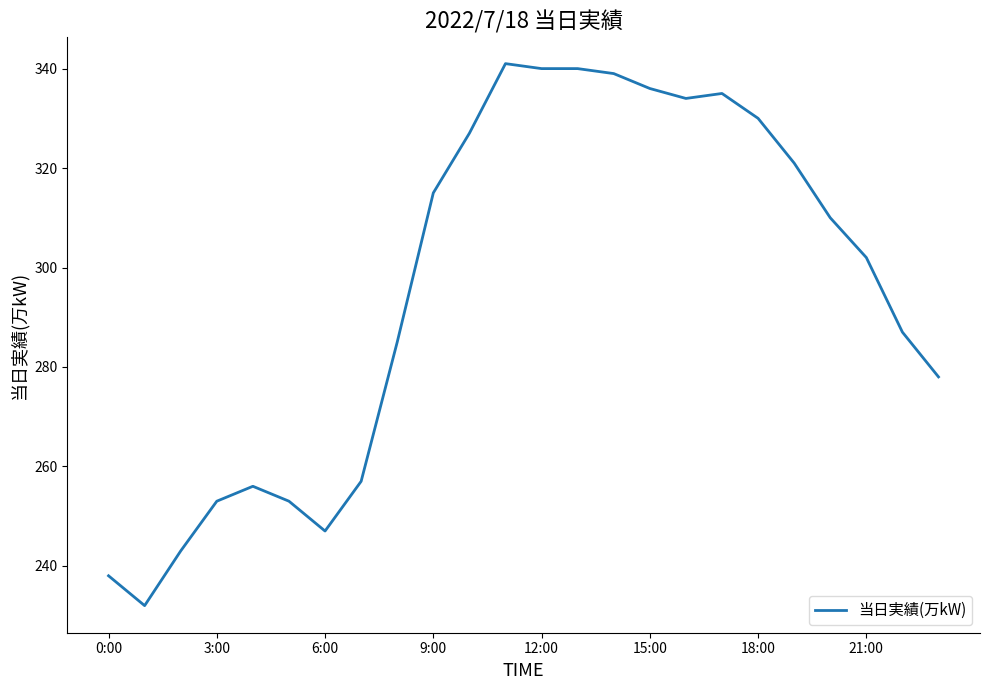

Reading right to left, what are all the values shown in this chart?

278	287	302	310	321	330	335	334	336	339	340	340	341	327	315	285	257	247	253	256	253	243	232	238